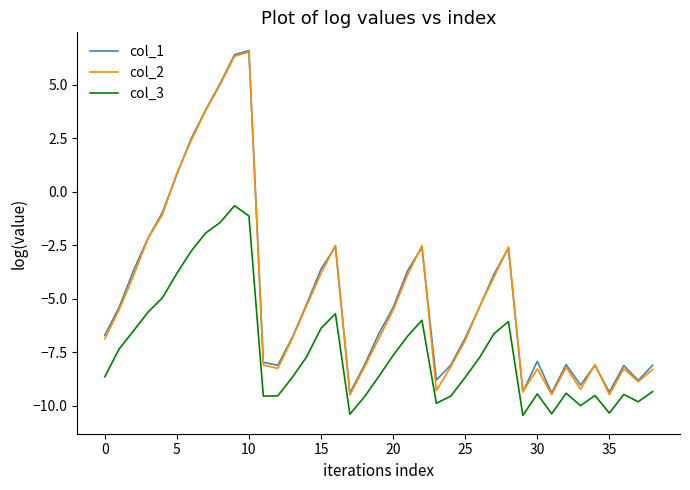

What is the difference between the second highest and second lowest values in the col_2 series?

15.8